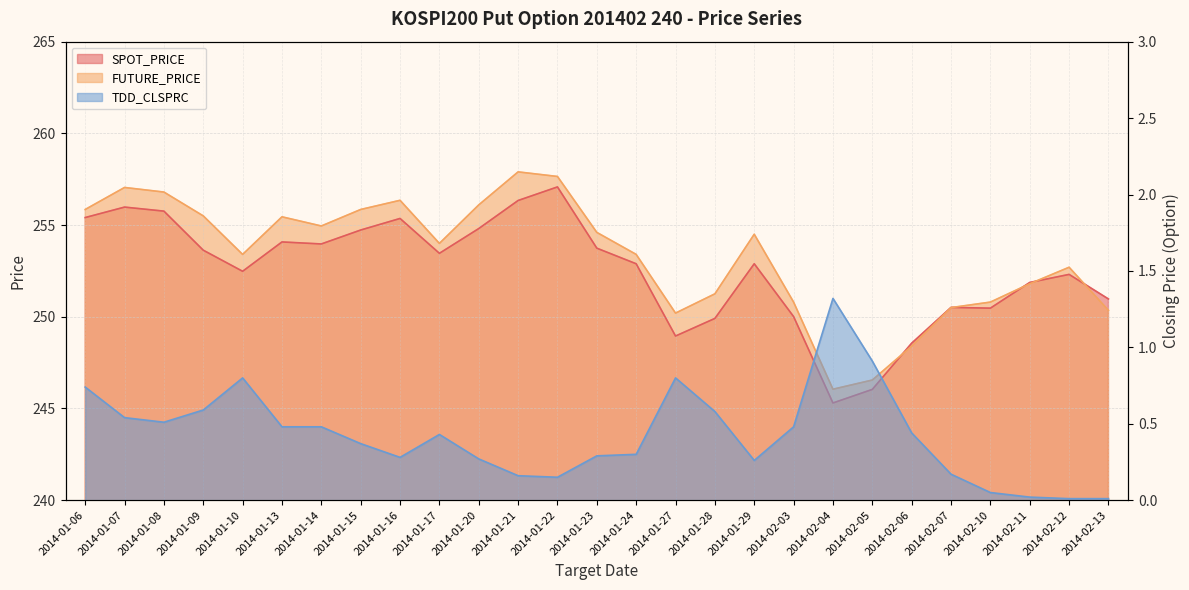

In FUTURE_PRICE, how many points are higher than both neighbors (excluding endpoints)?

6